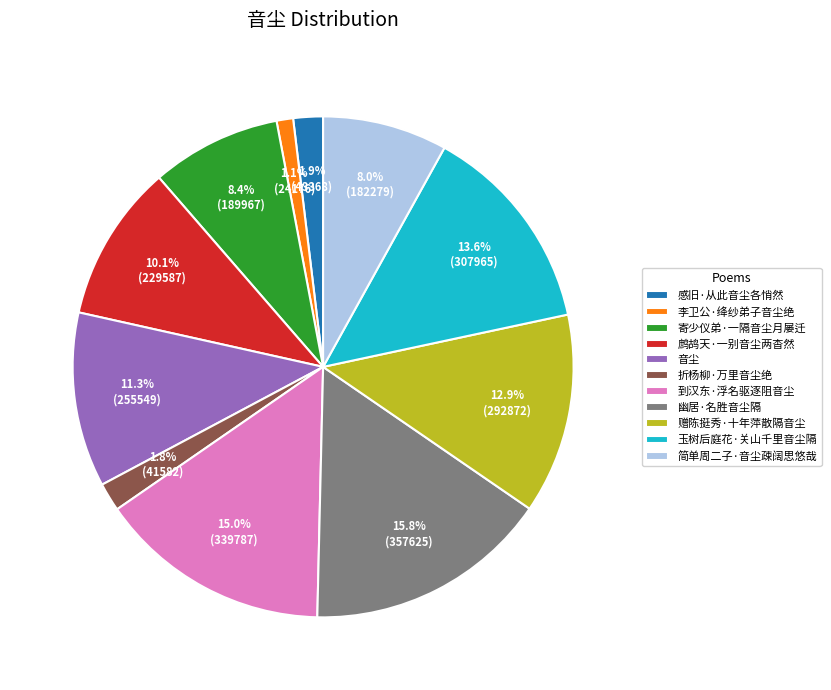

True or false: 赠陈挺秀·十年萍散隔音尘 accounts for 4% of the total.

False